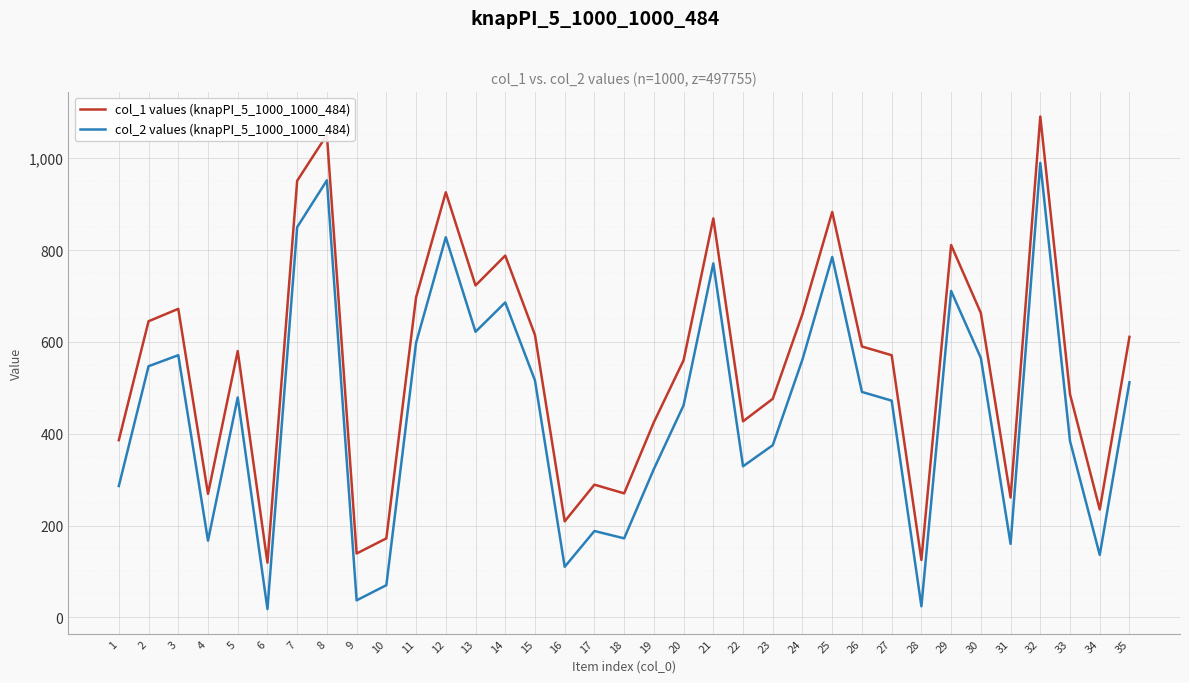

Between 1 and 25, which series saw the biggest shift?

col_2 values (knapPI_5_1000_1000_484)